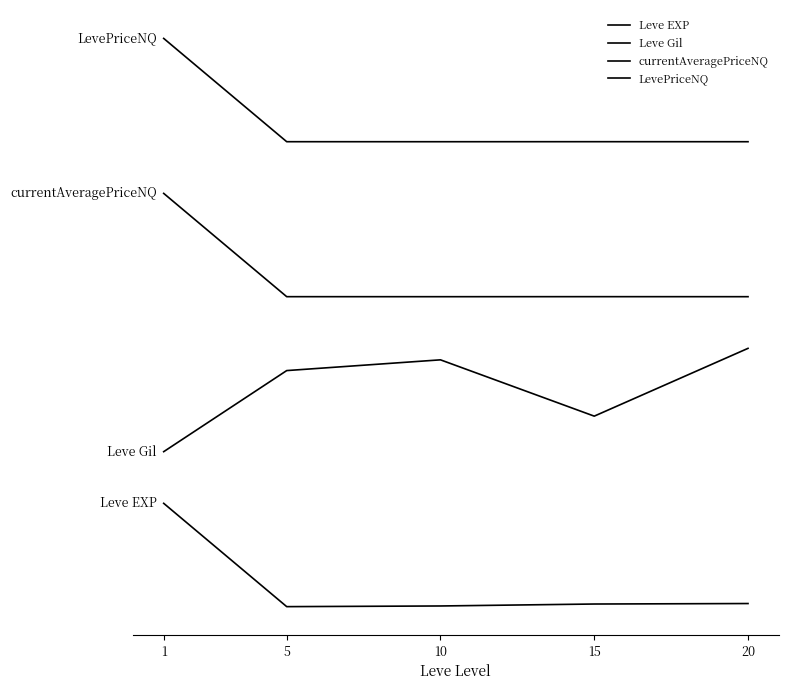

Between 10 and 20, which is larger?

20